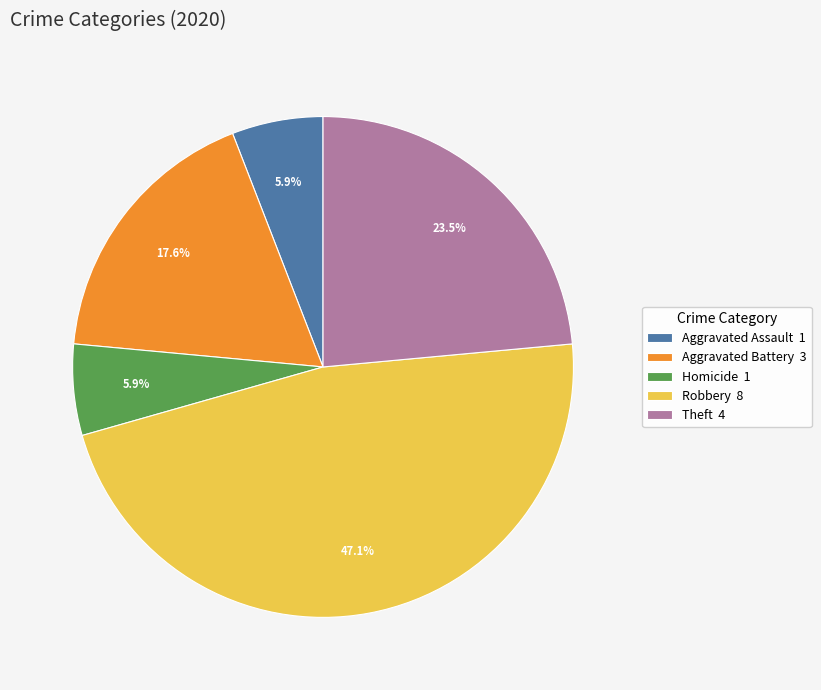

Does Aggravated Battery 3 account for over 50% of the chart?

No